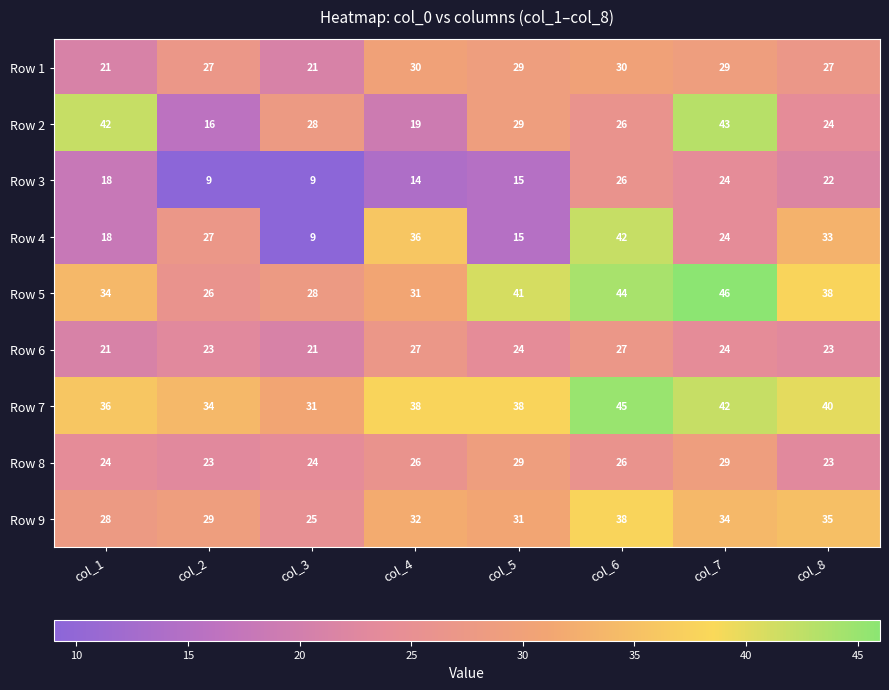

What is the total value across all series at col_8?

265